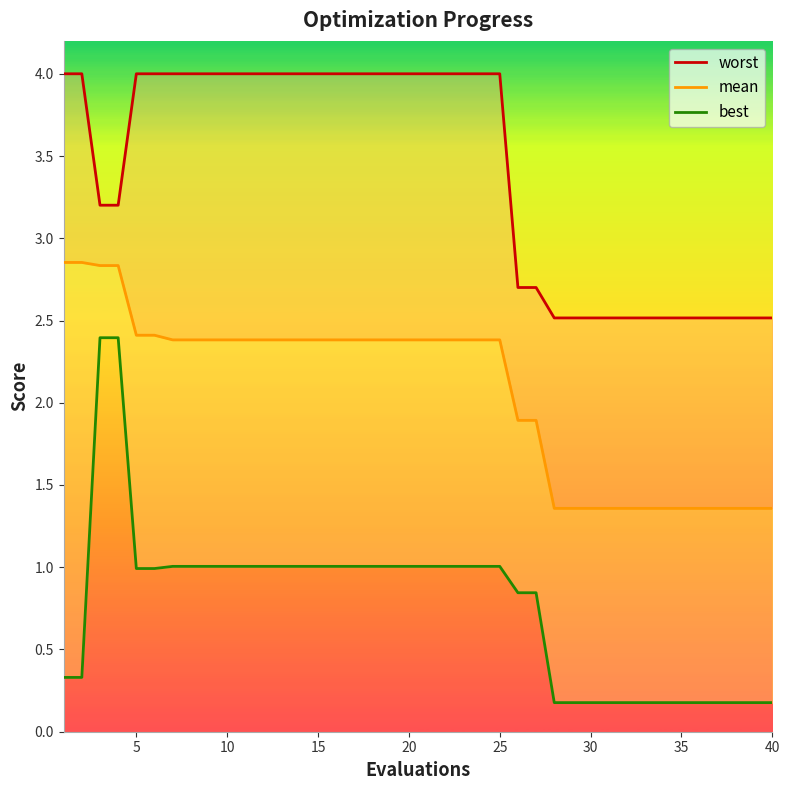

What is the difference between the maximum and minimum values in the mean series?

1.5